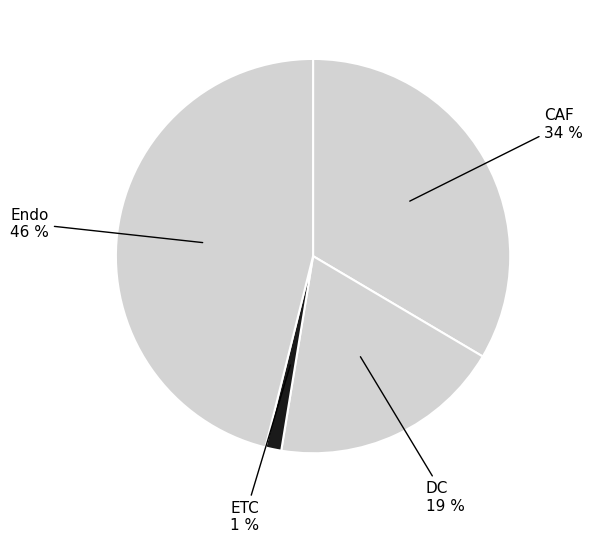

To the nearest percent, what is the difference between the largest and smallest slice percentages?

45%